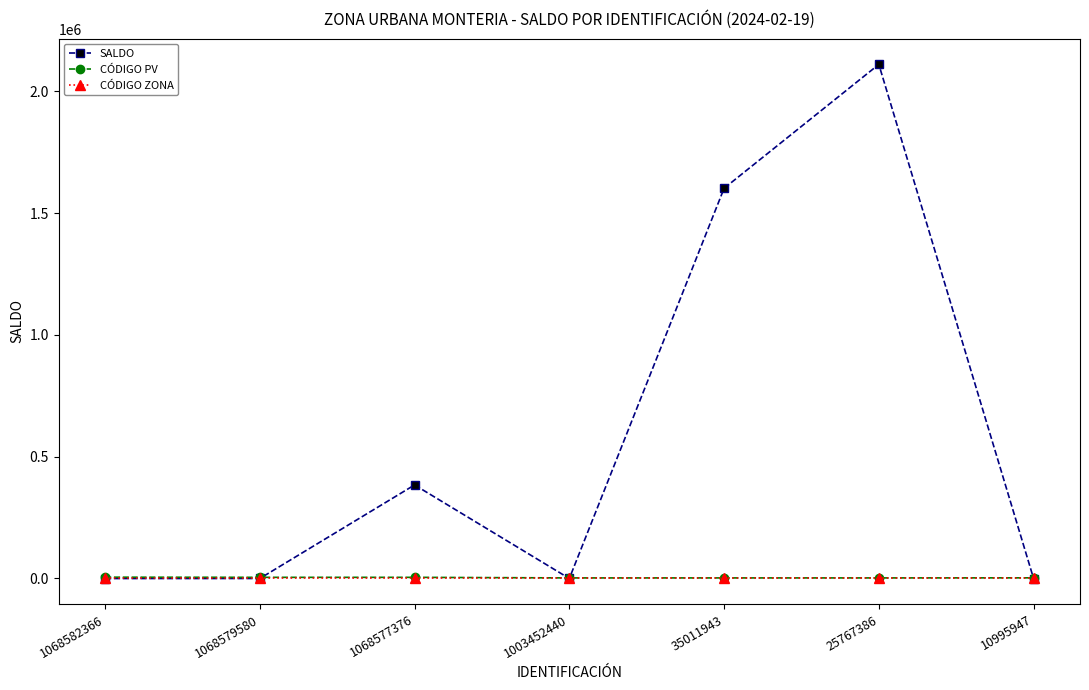

What is the approximate value of SALDO at 10995947, to the nearest 50?

-50